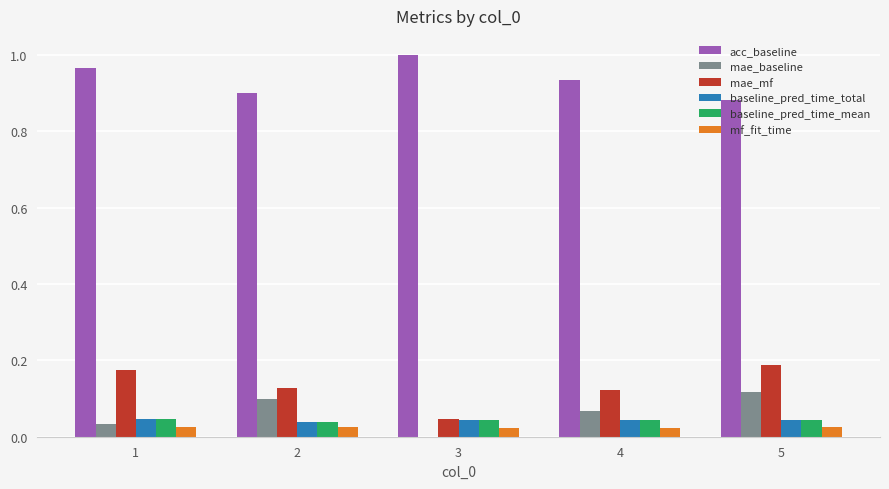

True or false: mae_baseline has a value of 0.1 at 5.

True